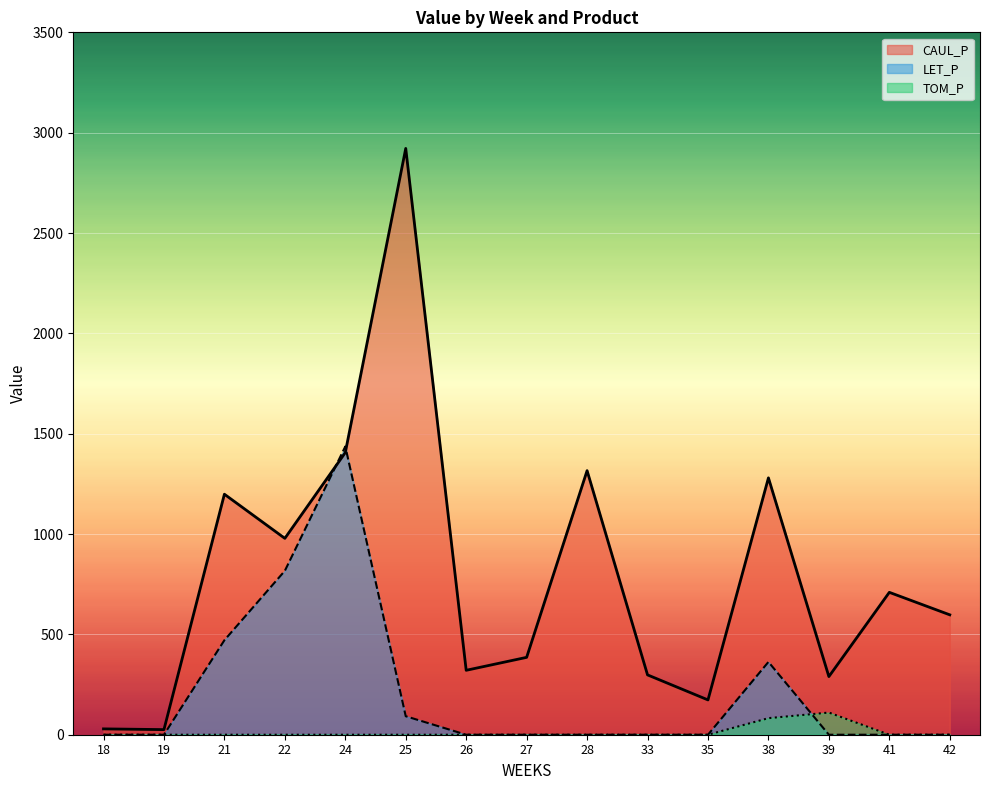

List the series in order of their overall mean, highest first.

CAUL_P, LET_P, TOM_P